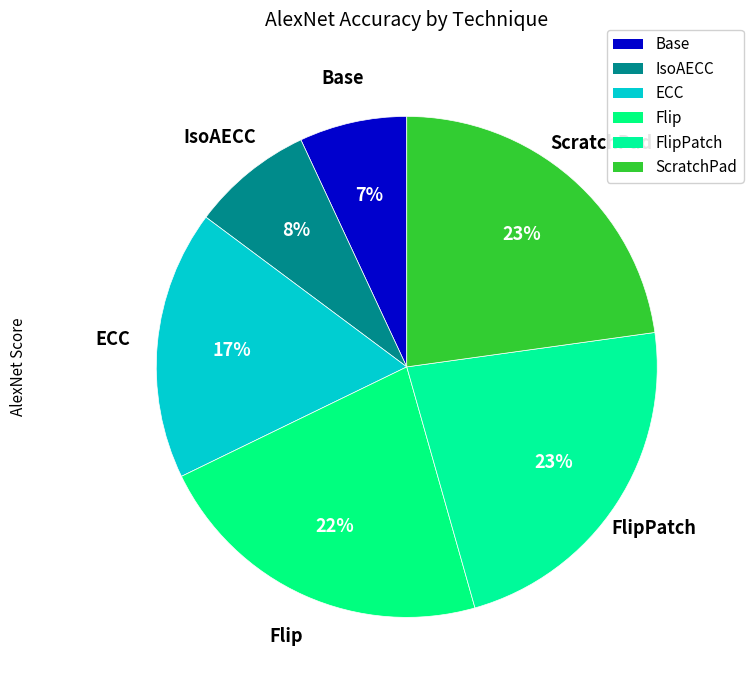

Is there a majority slice in this chart?

No